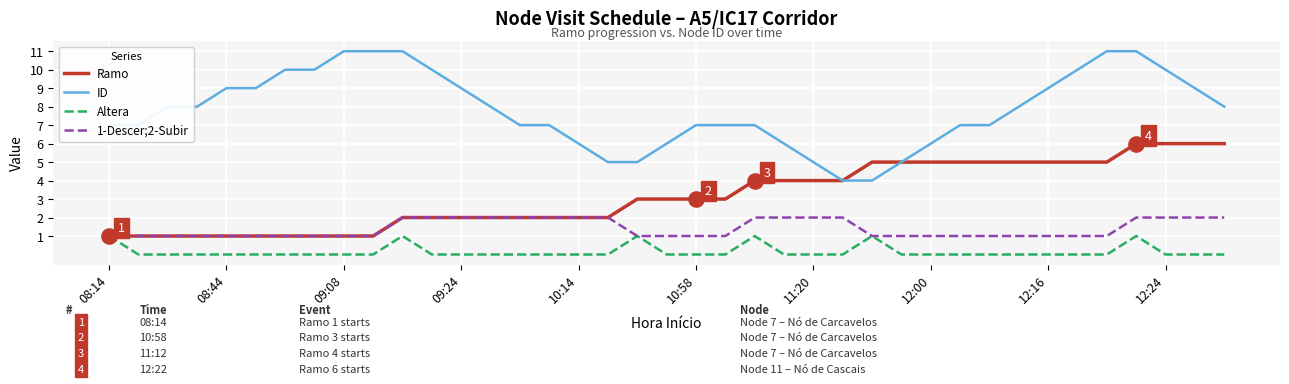

Which series has the largest total across all categories?

ID